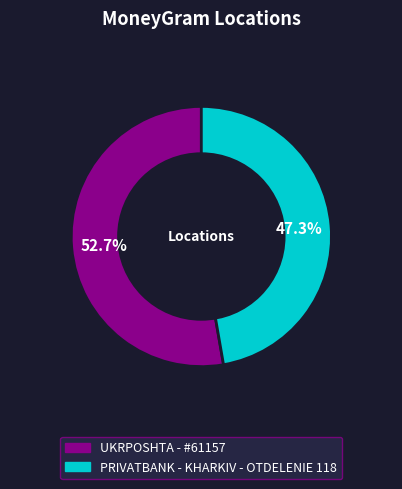

Do UKRPOSHTA - #61157 and PRIVATBANK - KHARKIV - OTDELENIE 118 together represent more than half of the pie?

Yes